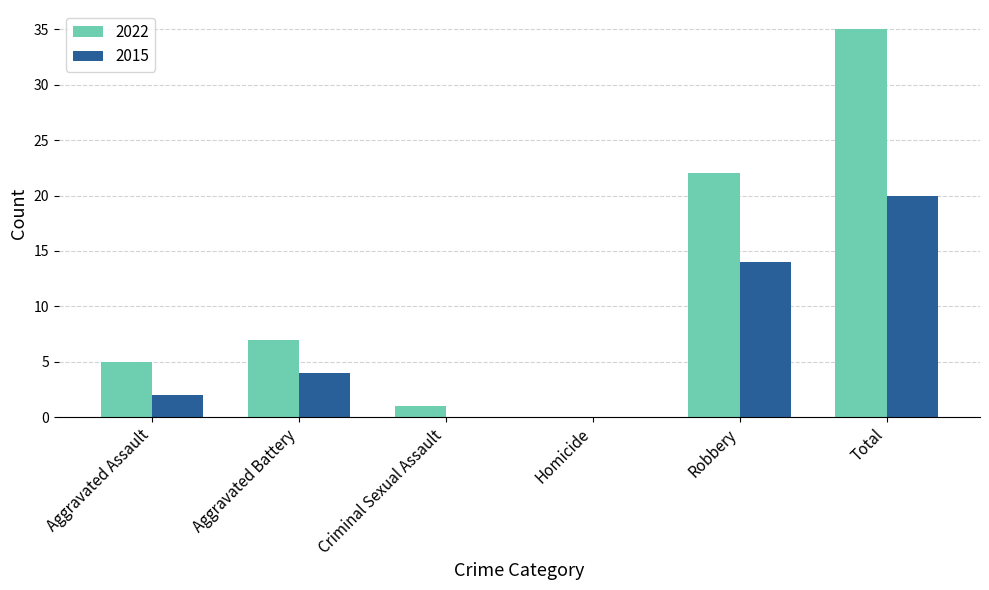

Does the chart contain stacked bars?

No